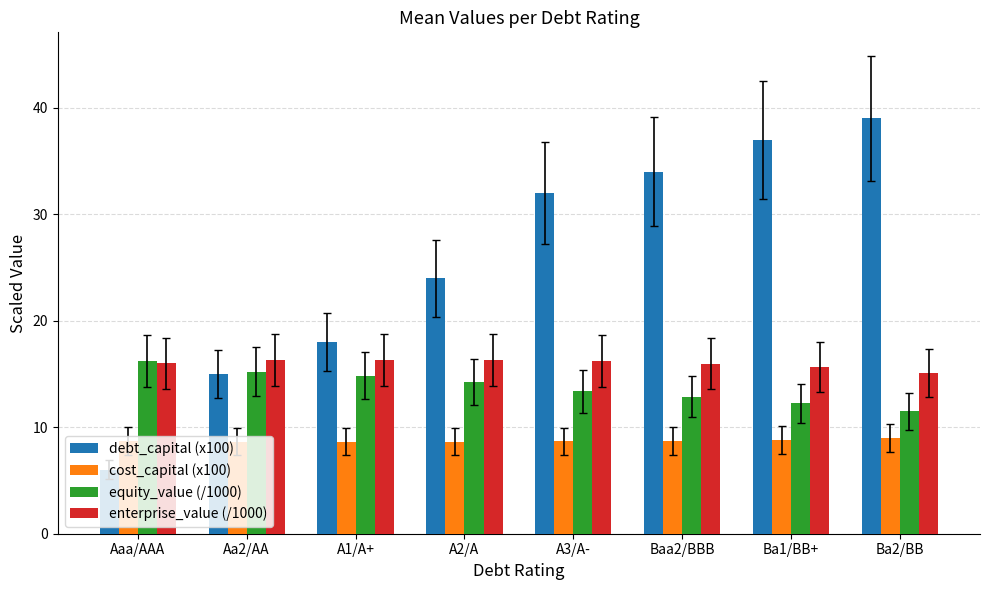

Between Aaa/AAA and Aa2/AA, which series saw the biggest shift?

debt_capital (x100)